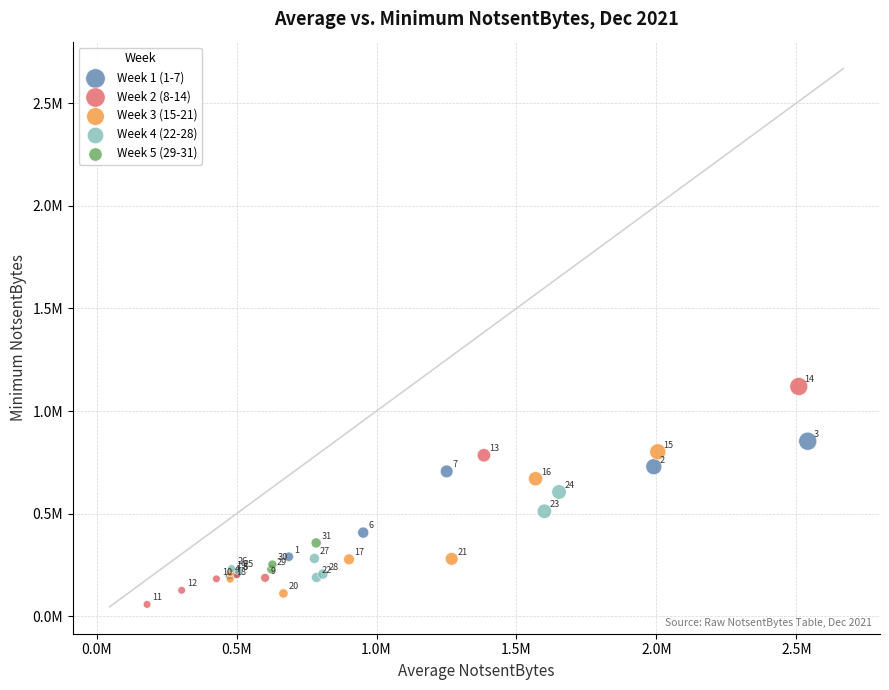

What are all the series names shown in the legend?

Week 1 (1-7), Week 2 (8-14), Week 3 (15-21), Week 4 (22-28), Week 5 (29-31)